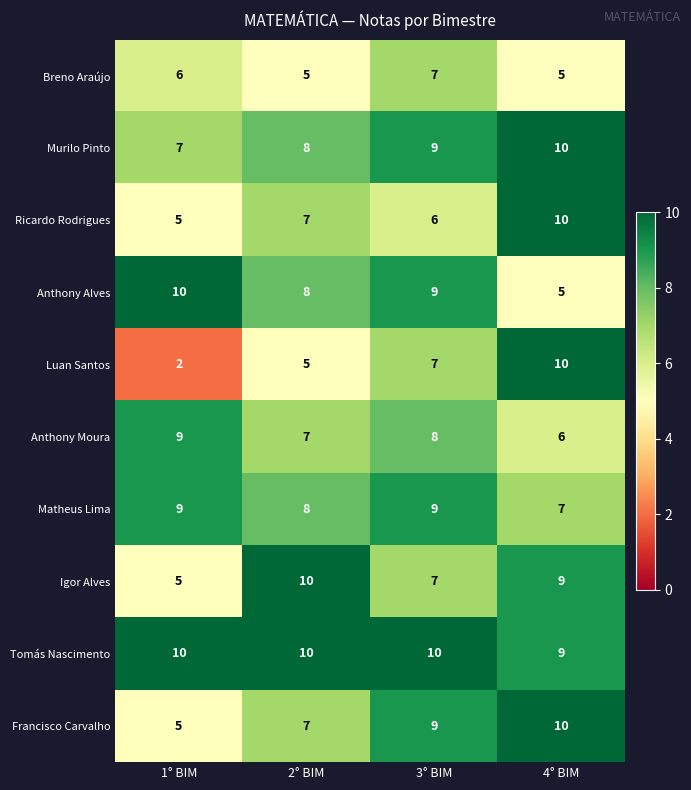

What is the sum of the Murilo Pinto values at 2° BIM and 4° BIM?

18